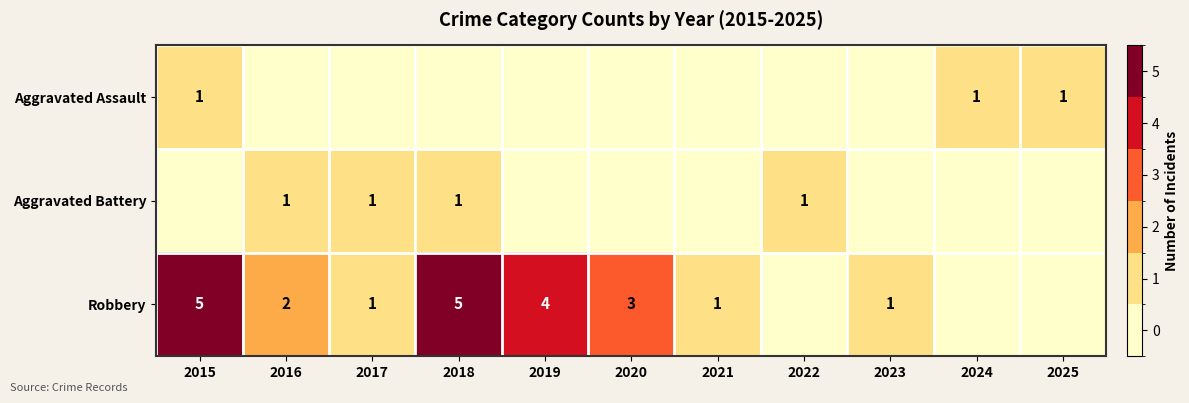

How many values in the Aggravated Battery series exceed 0?

4